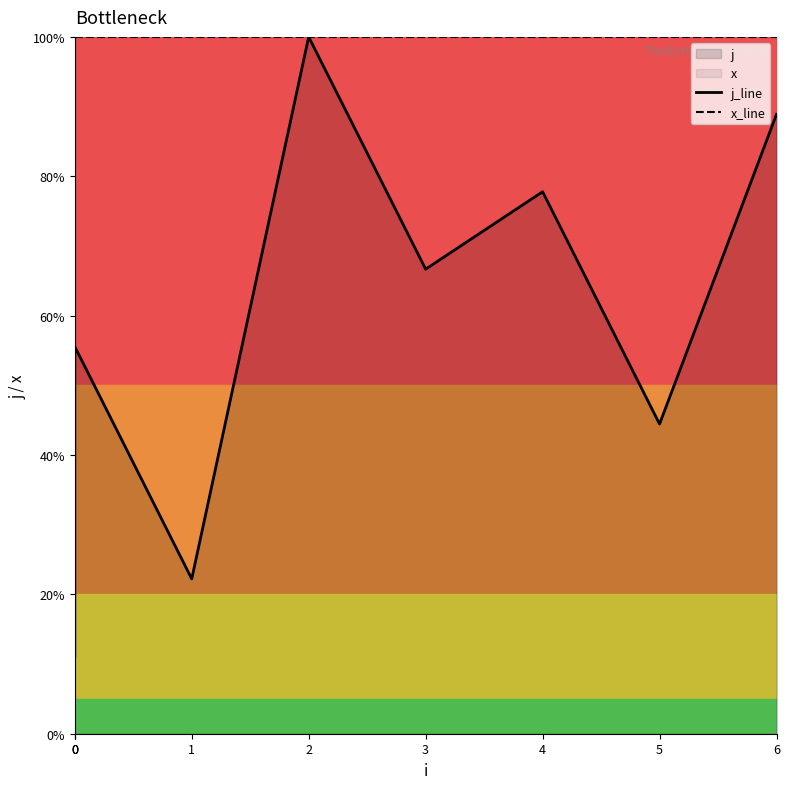

At 4, list the series in order from largest to smallest.

x_line, j_line